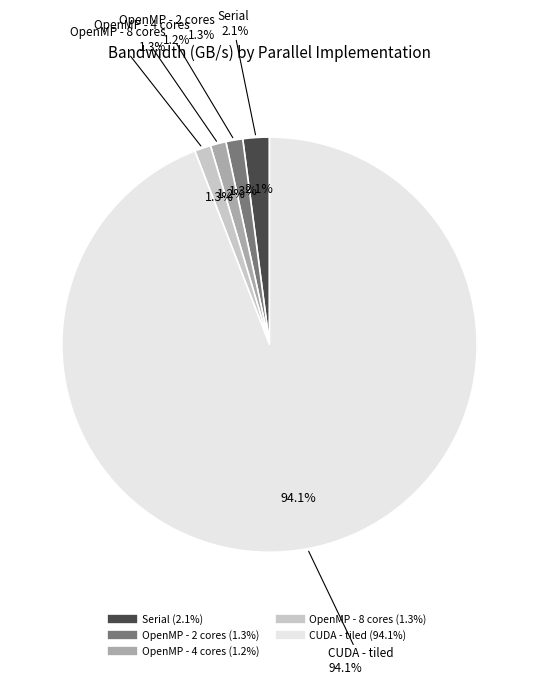

To the nearest percent, what portion does OpenMP - 4 cores represent?

1%